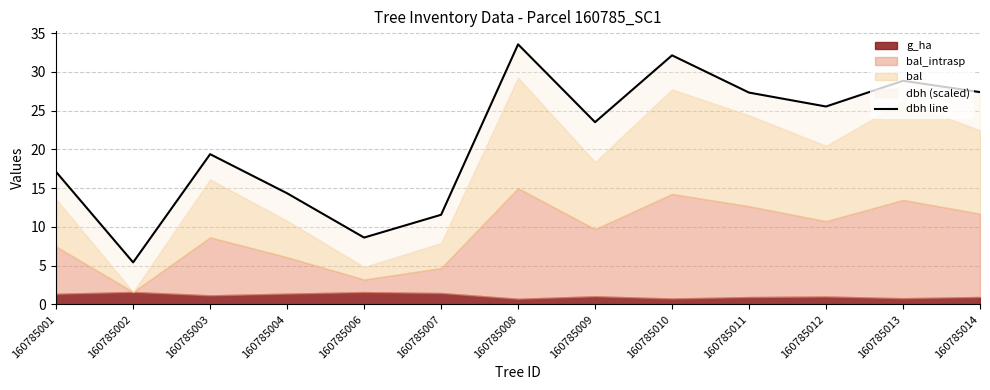

Is it true that the value at 160785008 is 33.6?

True